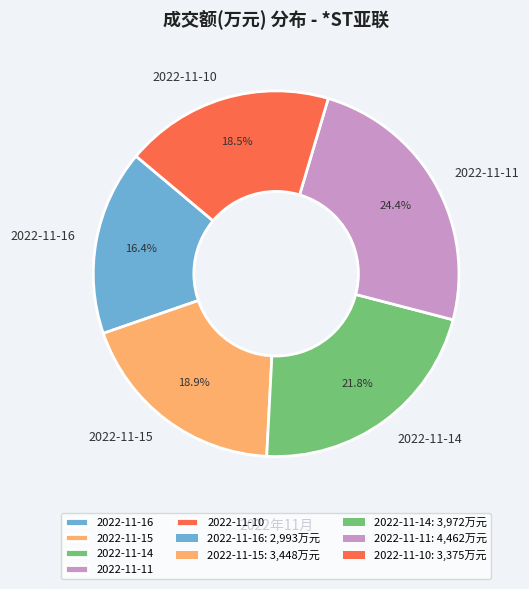

What percentage is the 2022-11-14 slice, to the nearest percent?

22%